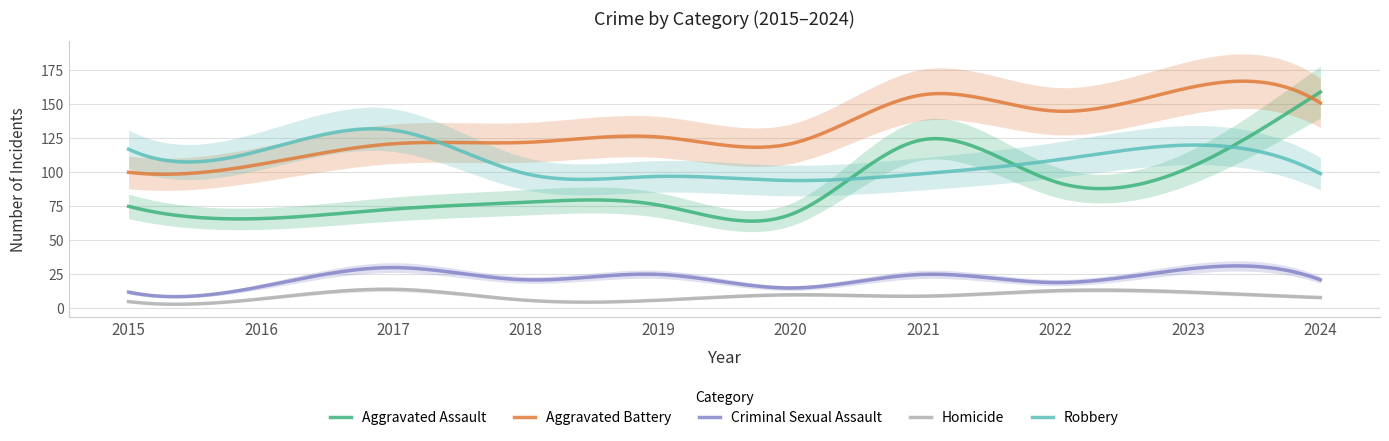

What is the sum of all Criminal Sexual Assault values?

6589.5